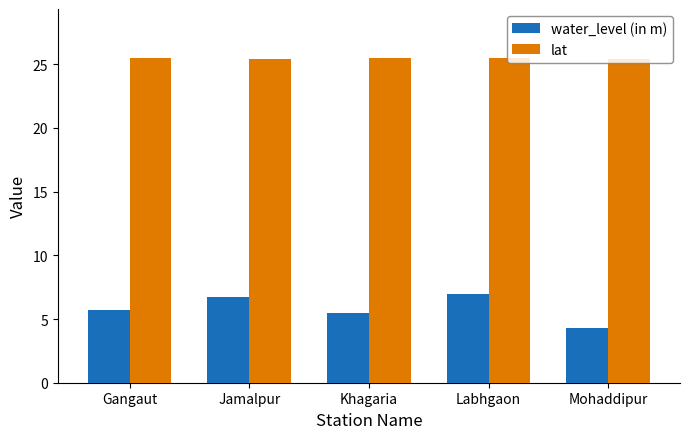

What is the sum of all water_level (in m) values?

29.1